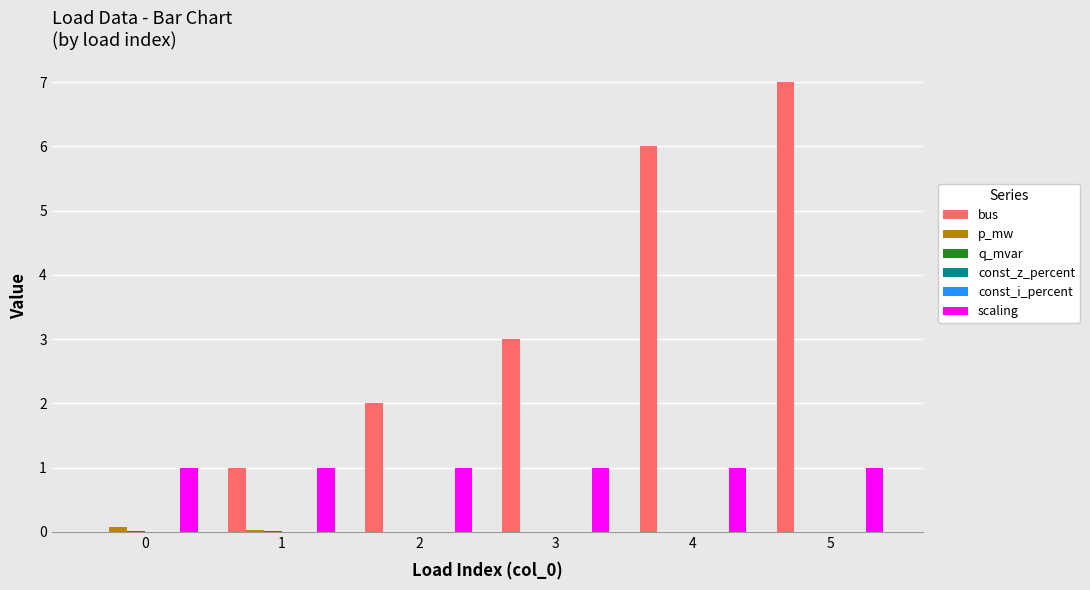

Which series has the largest total across all categories?

bus